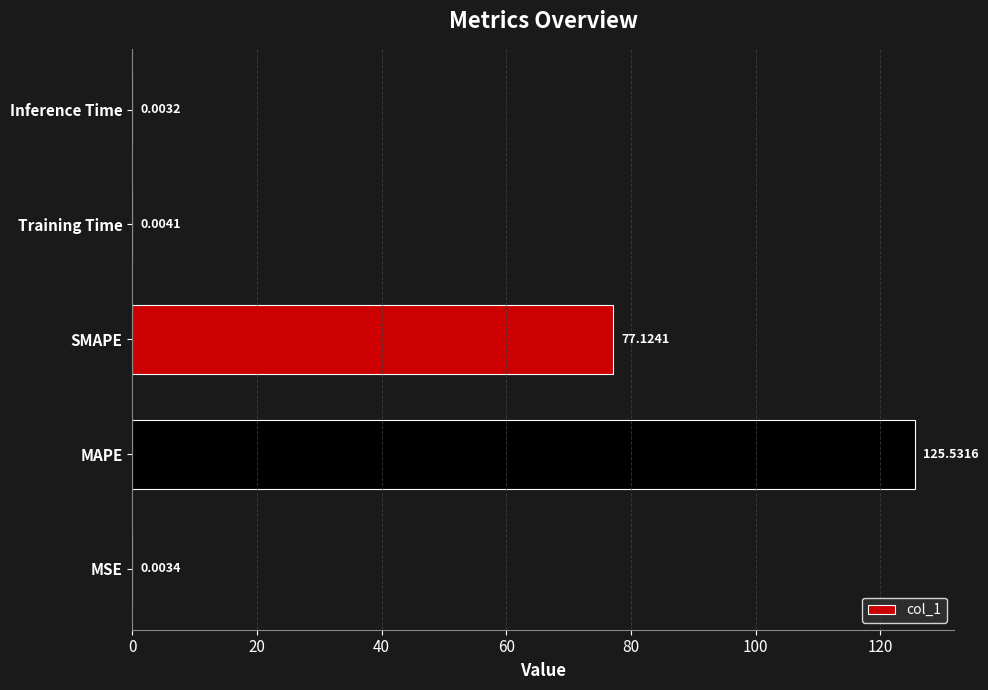

What is the change in value from SMAPE to Training Time?

-77.1